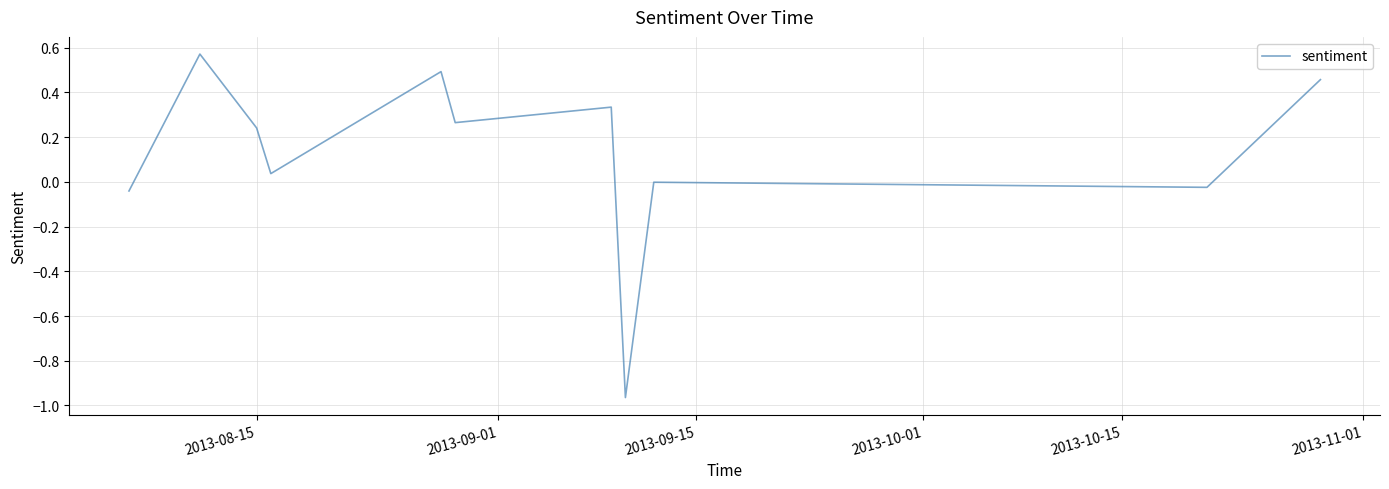

What is the difference between the maximum and minimum values?

1.5